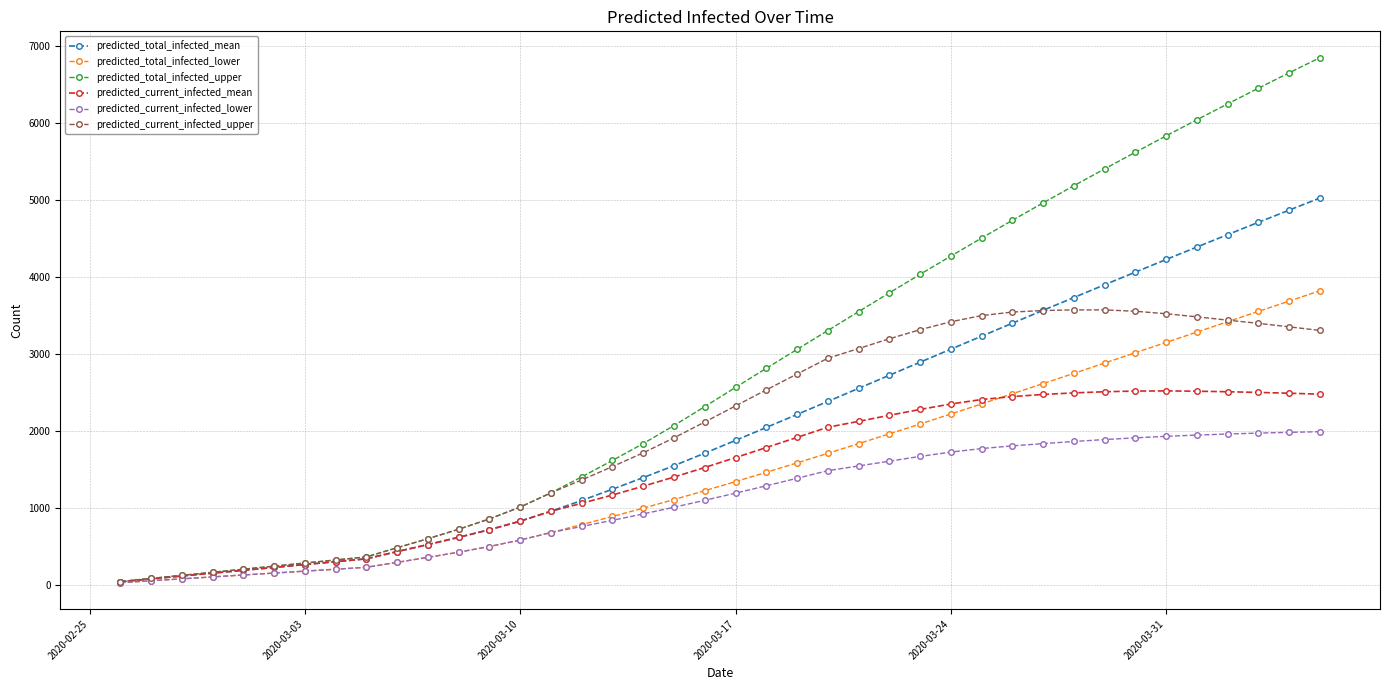

Which series has the largest total across all categories?

predicted_total_infected_upper